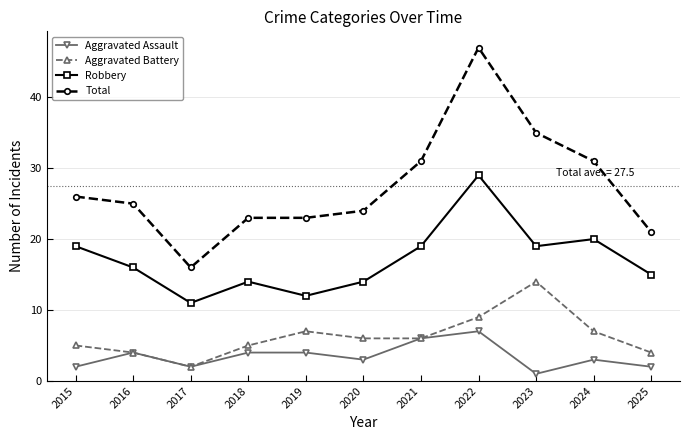

What is the total value across all series at 2017?

31